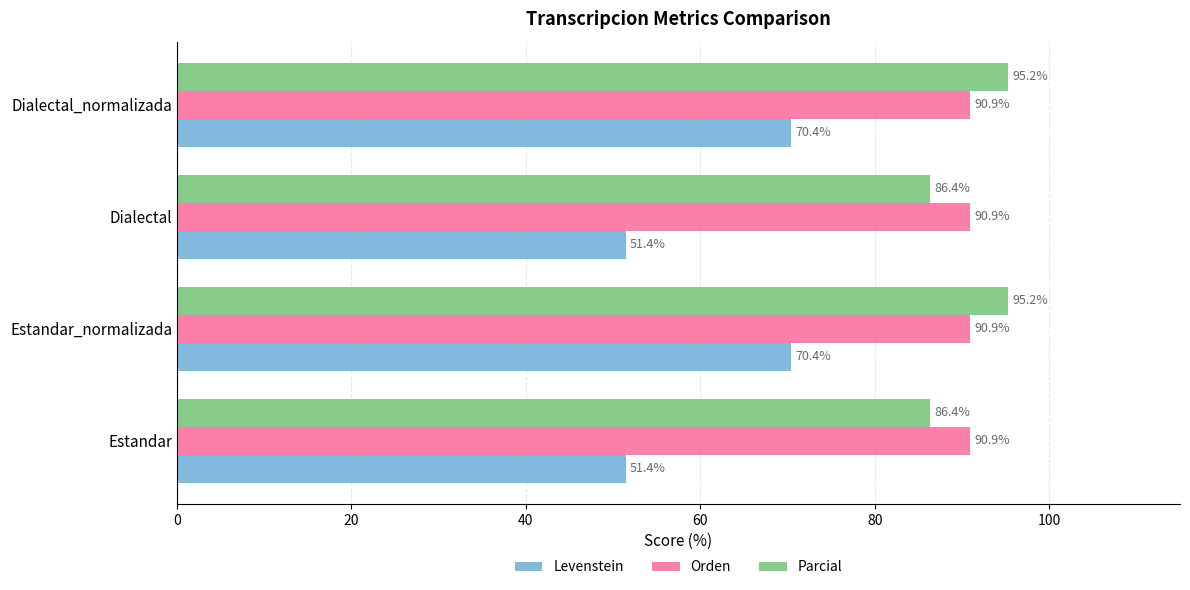

Is it true that Levenstein equals 70.4 at Dialectal_normalizada?

True